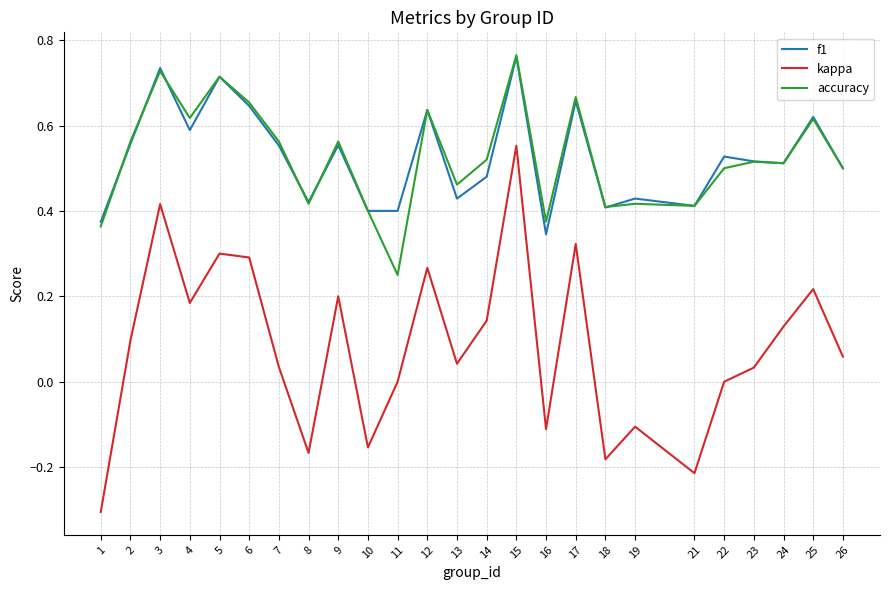

True or false: f1 and kappa intersect in this chart.

False